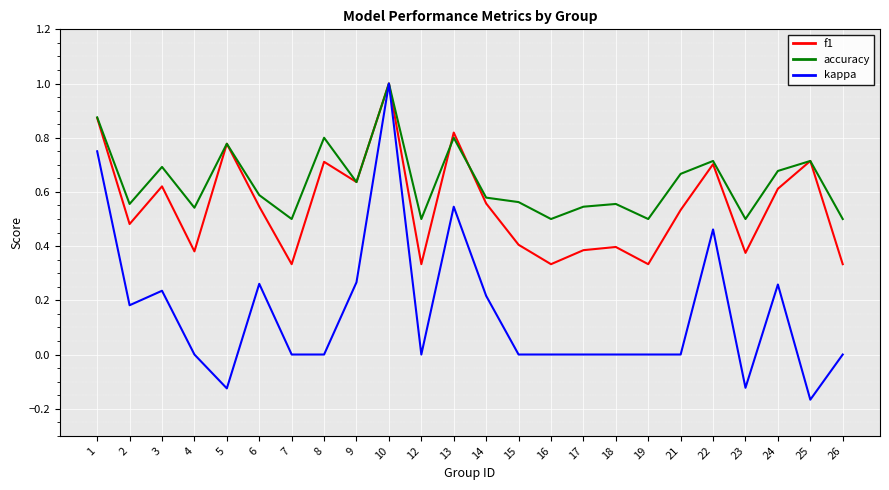

Which series has the largest total across all categories?

accuracy